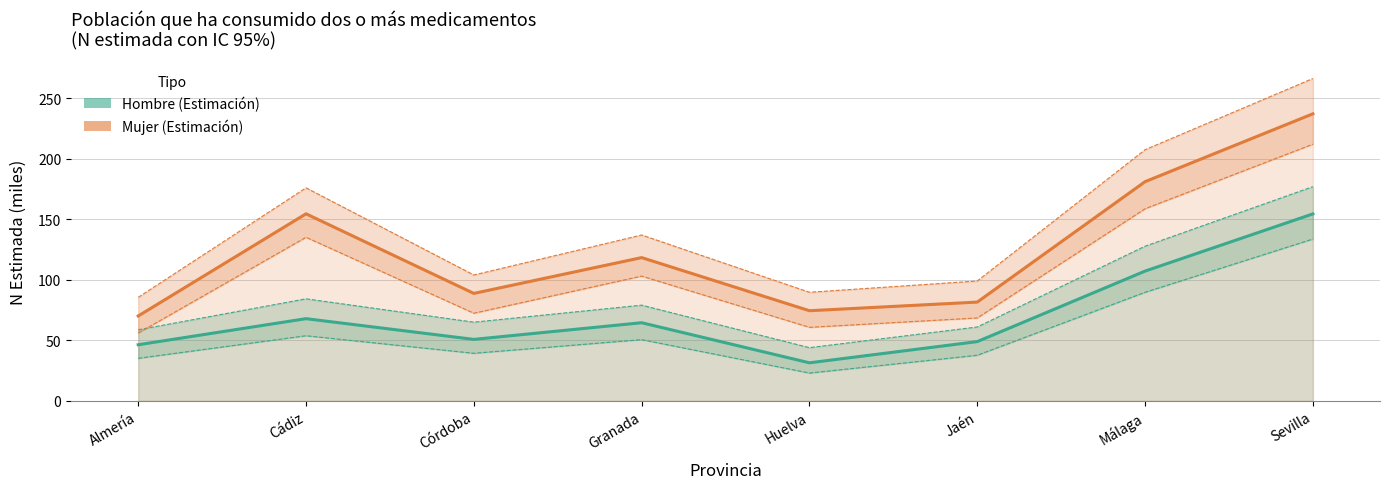

What is the difference between the Mujer (Estimación) values at Almería and Granada?

48.2